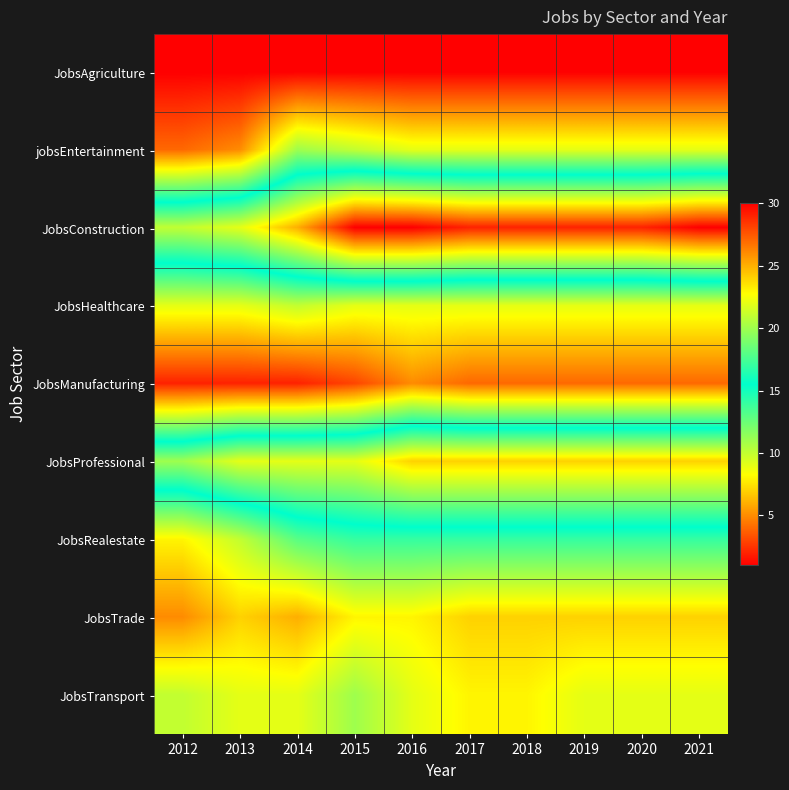

Between 2015 and 2014, which is larger?

2015